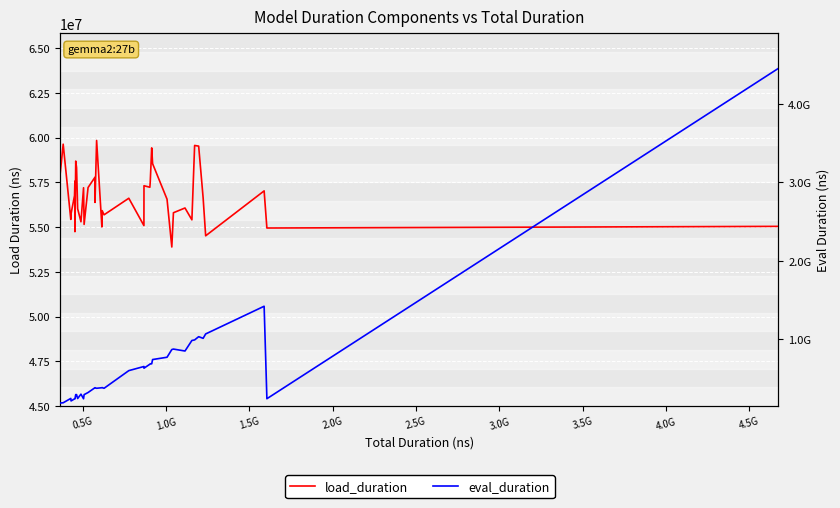

List the series in order of their overall mean, highest first.

eval_duration, load_duration